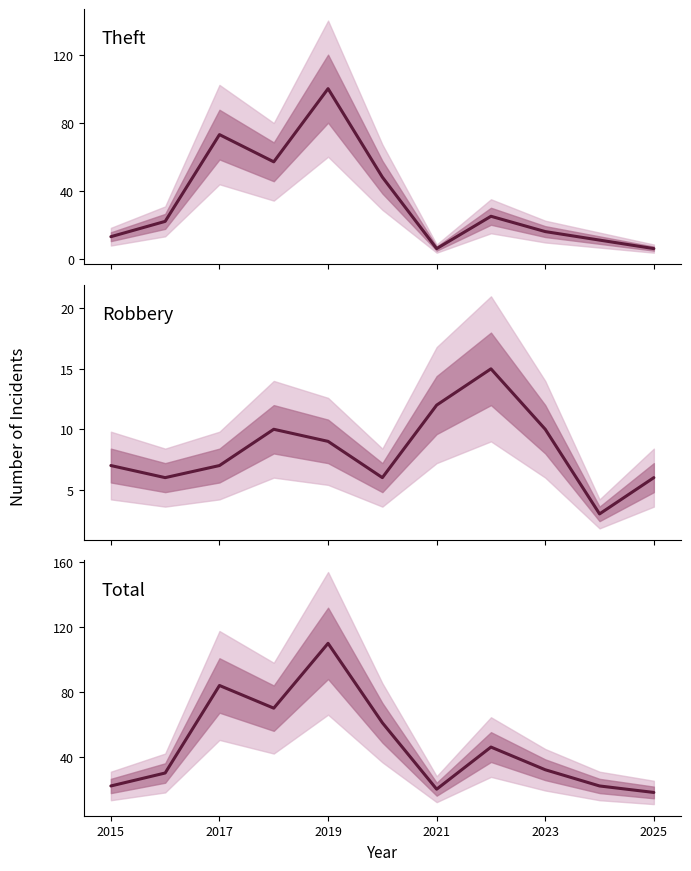

True or false: Total and Robbery cross at least once.

False